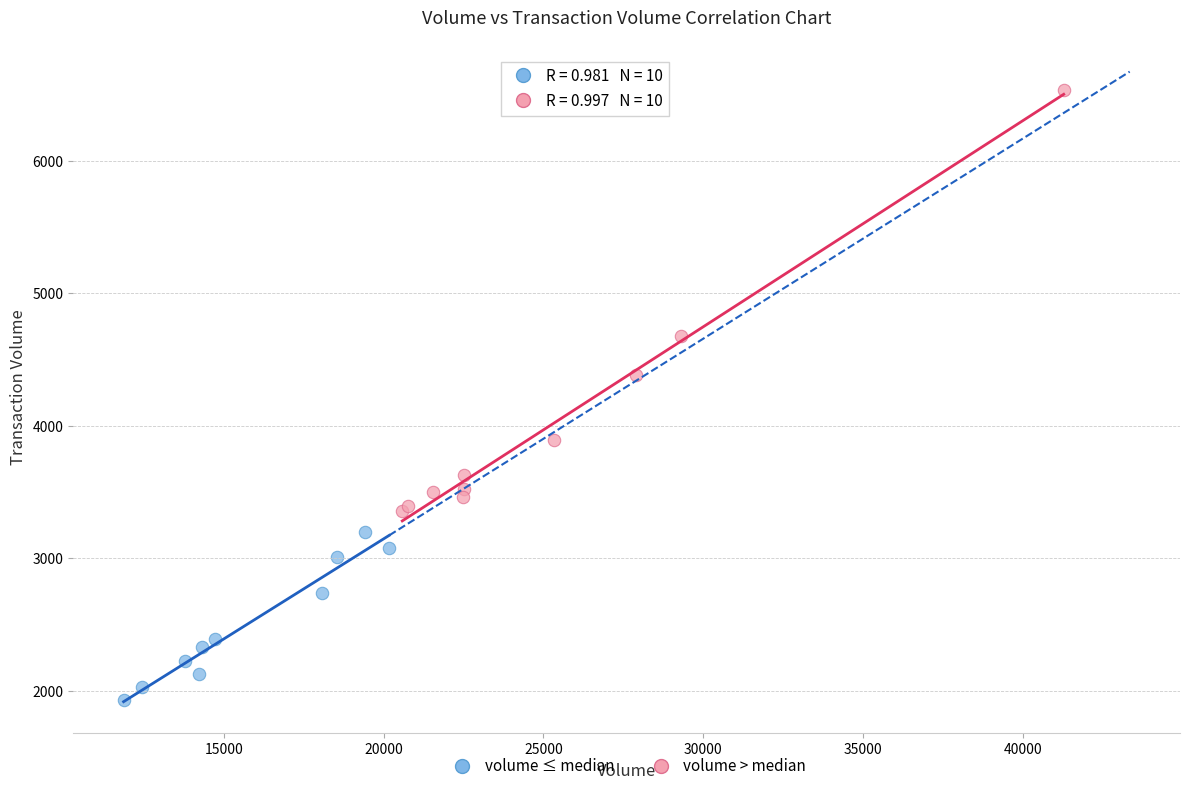

Which series contains the highest Y value?

volume > median